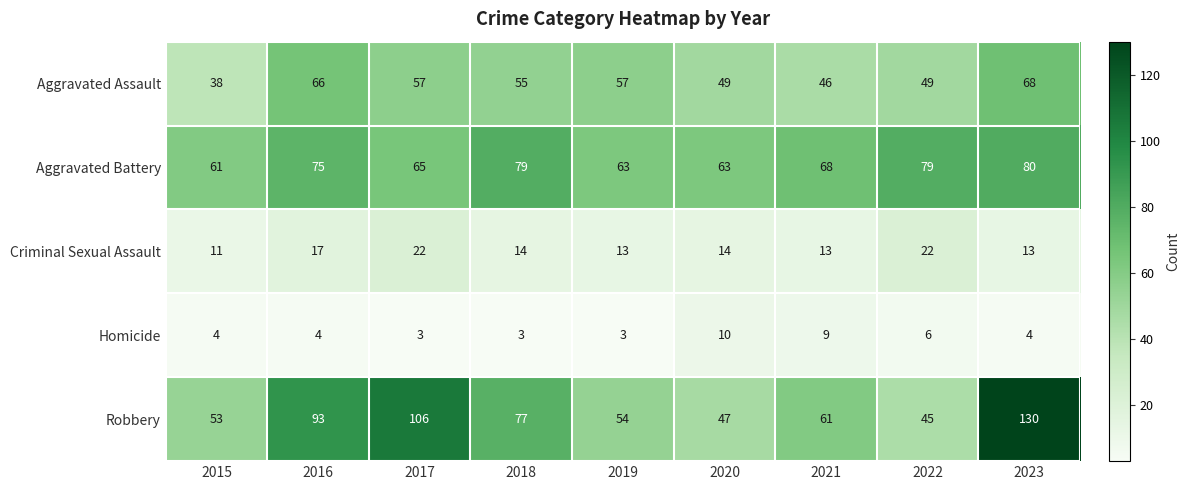

What is the difference between the highest and lowest values at 2023?

126